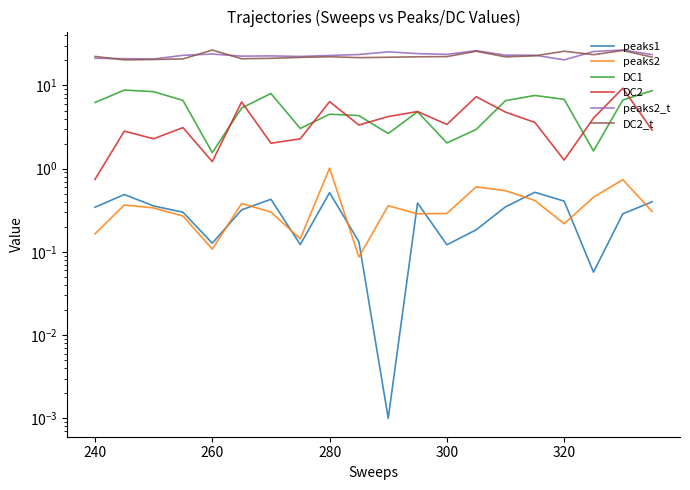

What is the approximate value of DC2_t at 320?

25.8